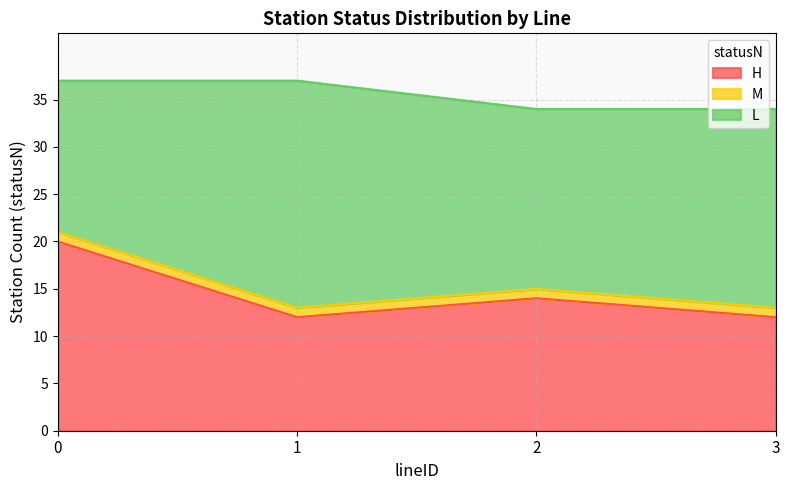

The value of H at 2 is 14. True or false?

True